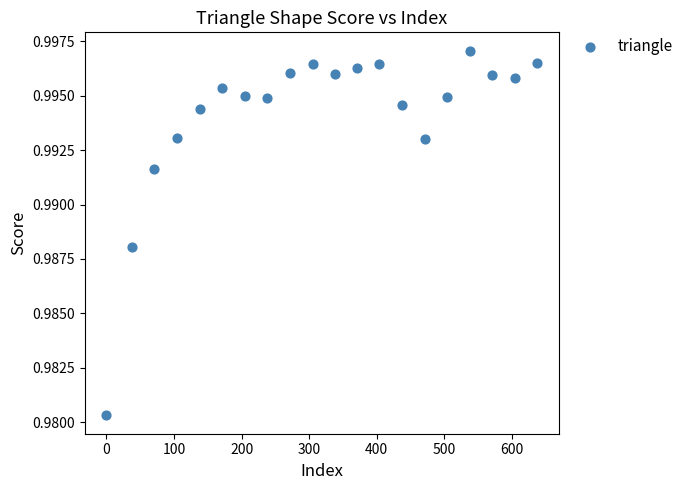

What is the range of X values (max minus min)?

638.0